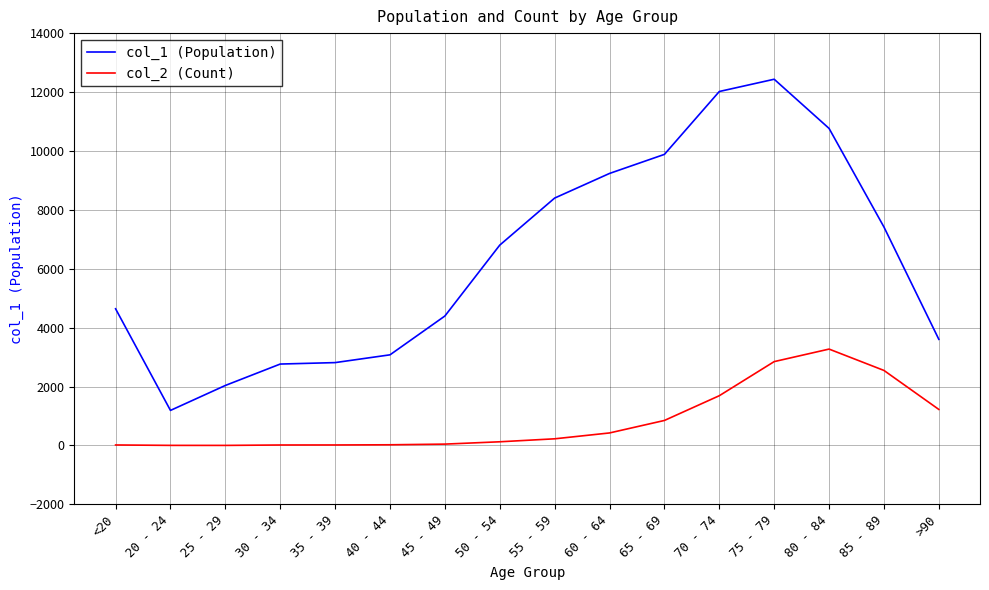

True or false: col_1 (Population) and col_2 (Count) cross at least once.

False